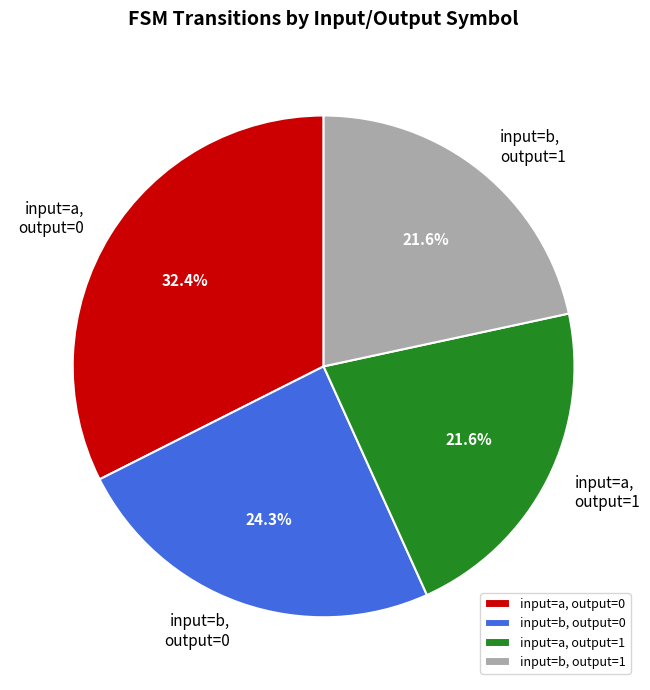

What is the largest slice in the pie chart?

input=a, output=0